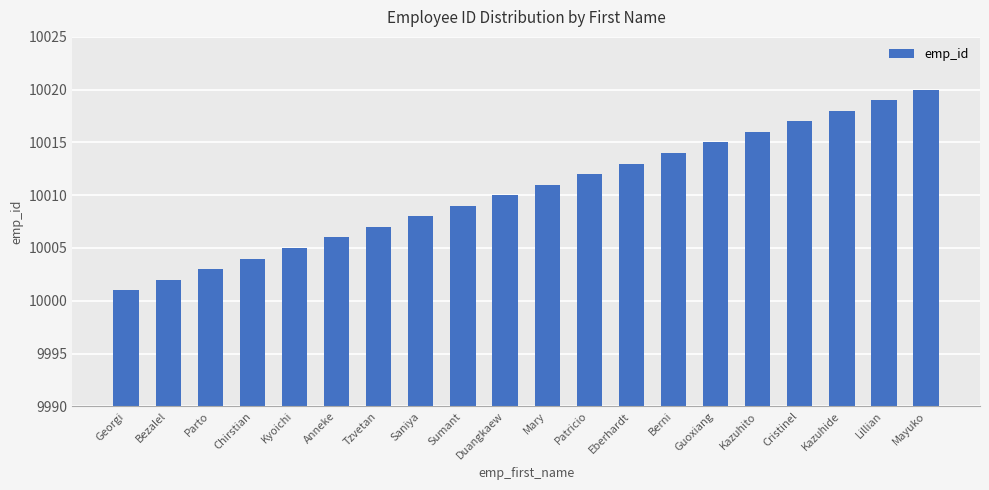

Where is the data nearest to the value 10010?

Duangkaew